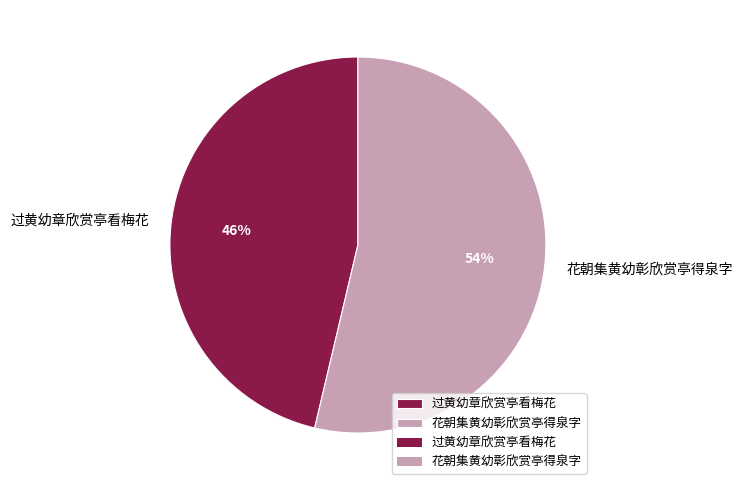

How many segments does this pie chart have?

2